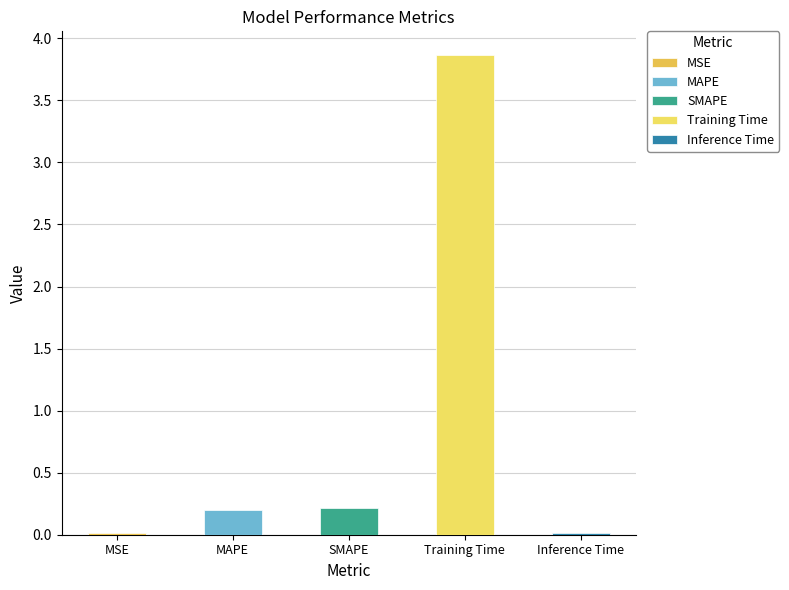

Between Inference Time and Training Time, which is larger?

Training Time